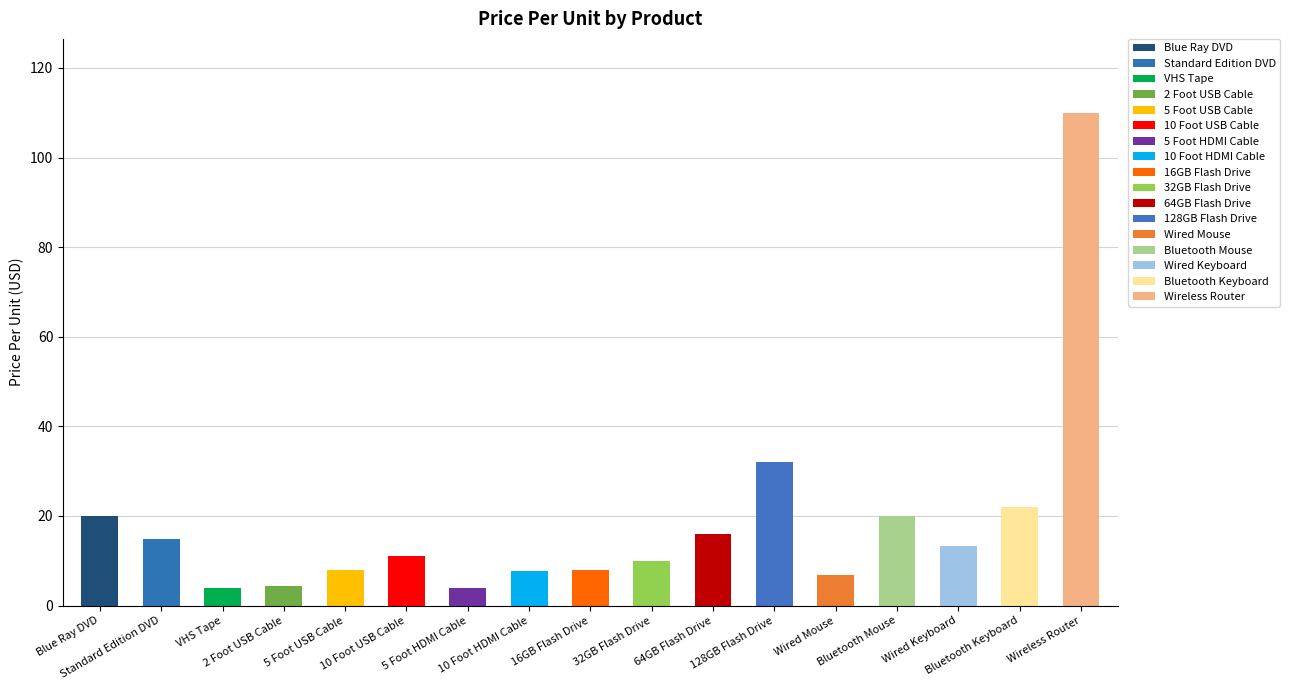

Where does the data first go above 10?

Blue Ray DVD